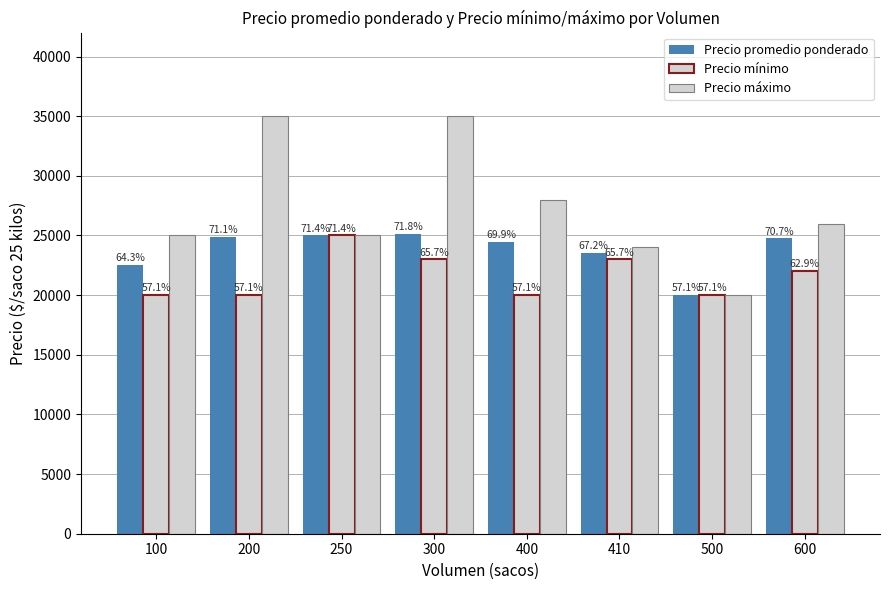

What is the difference between the Precio mínimo values at 400 and 410?

3000